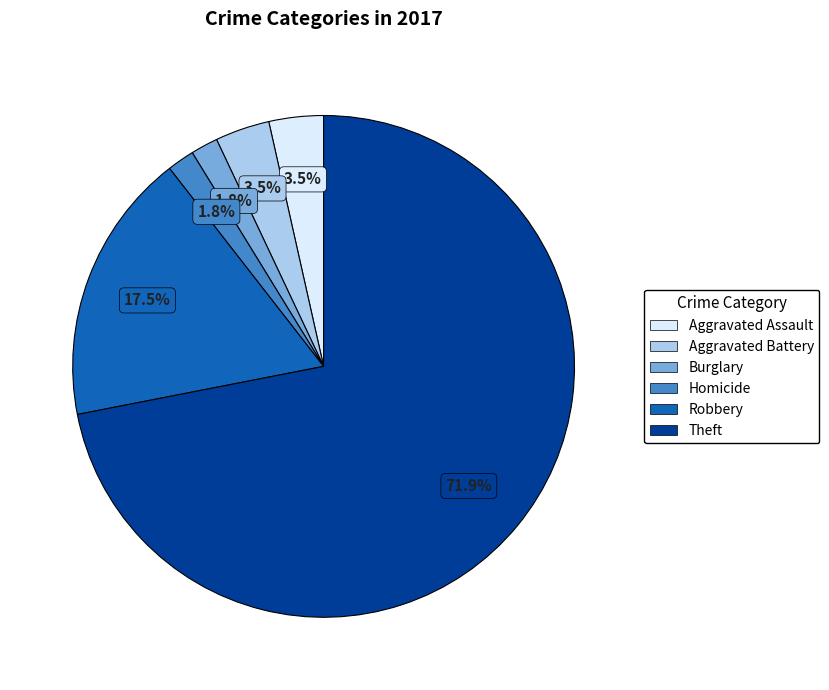

Is there any slice that represents more than half of the pie?

Yes